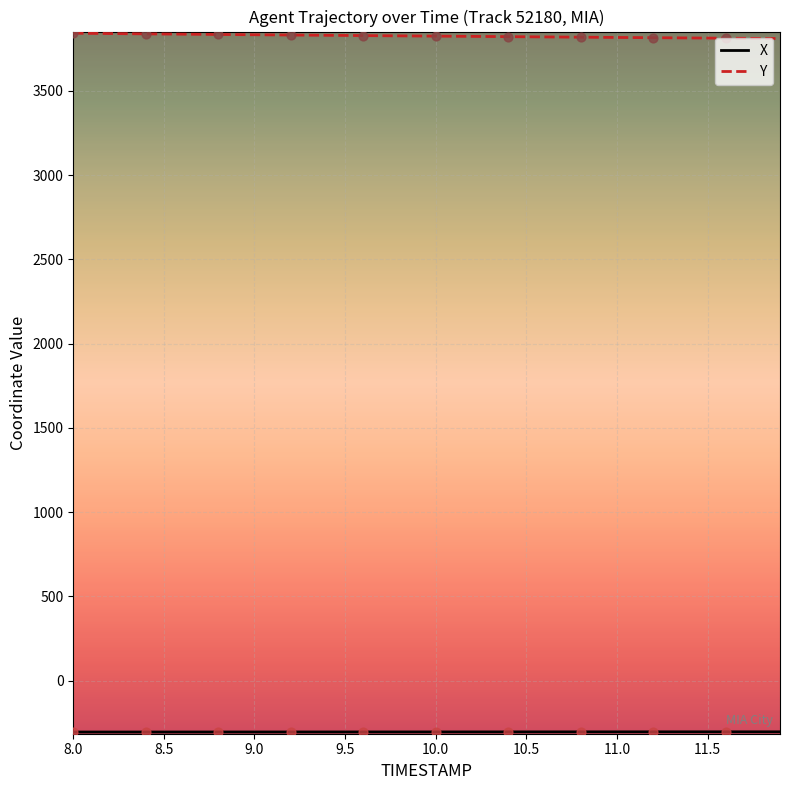

Which series has the largest total across all categories?

Y